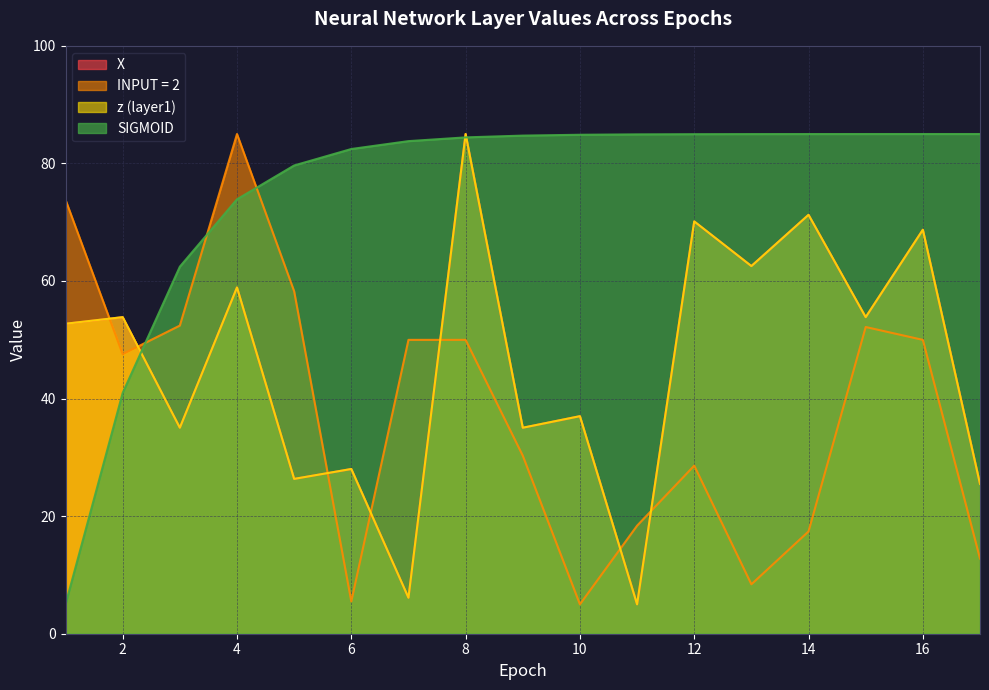

Which series ends up on top after the final intersection of SIGMOID and z (layer1)?

SIGMOID